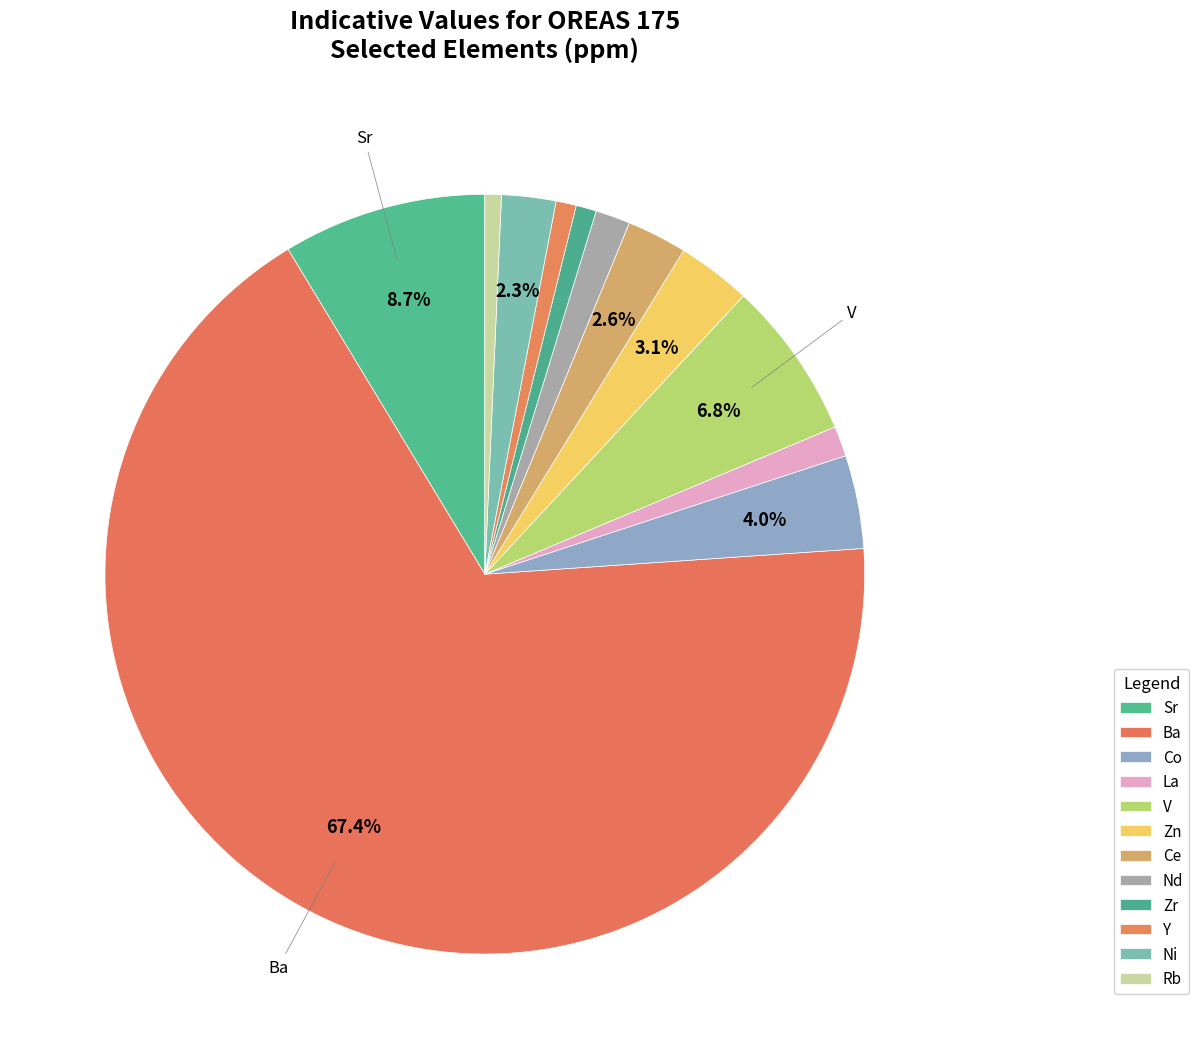

Count the number of slices in the pie.

12